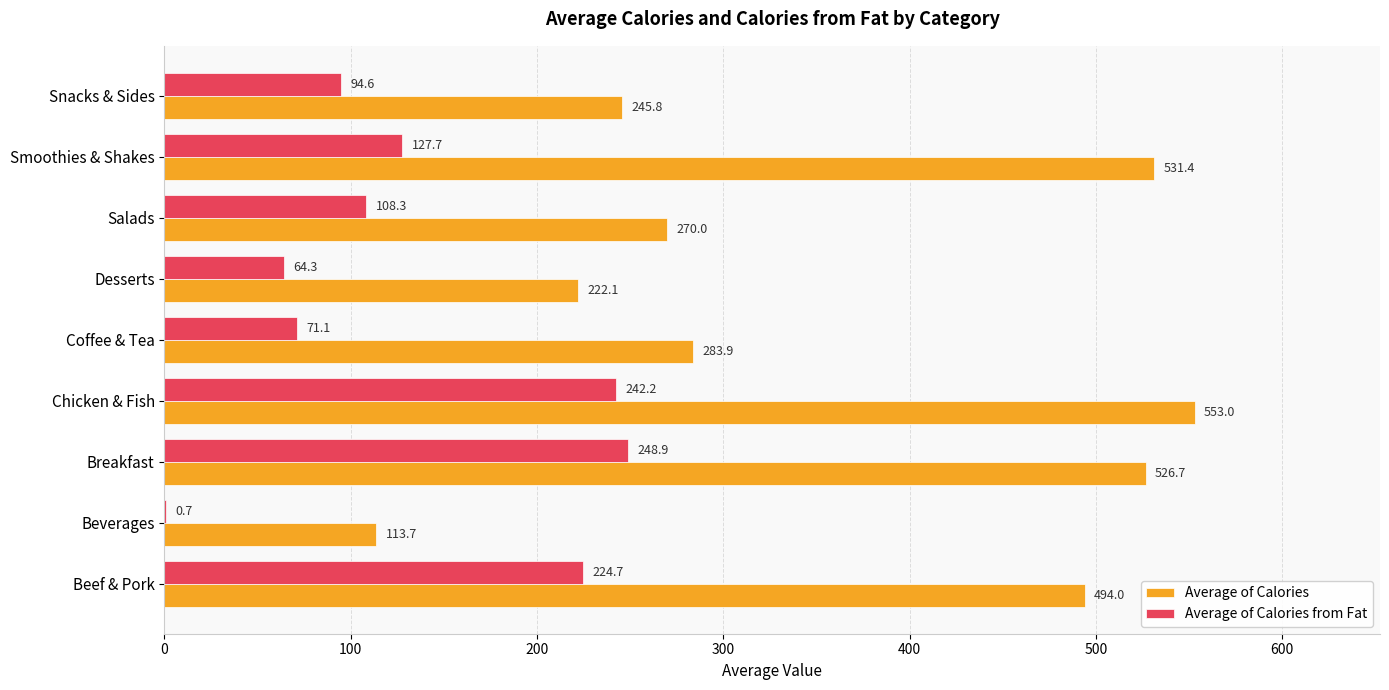

Which series changed the most between Beverages and Breakfast?

Average of Calories